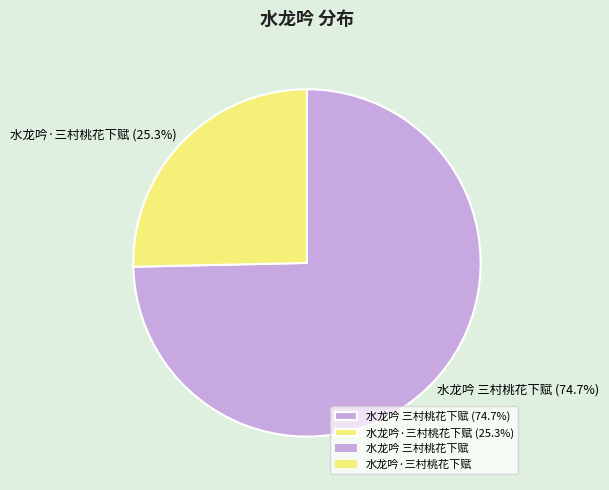

The 水龙吟 三村桃花下赋 slice represents 80% of the pie. True or false?

False